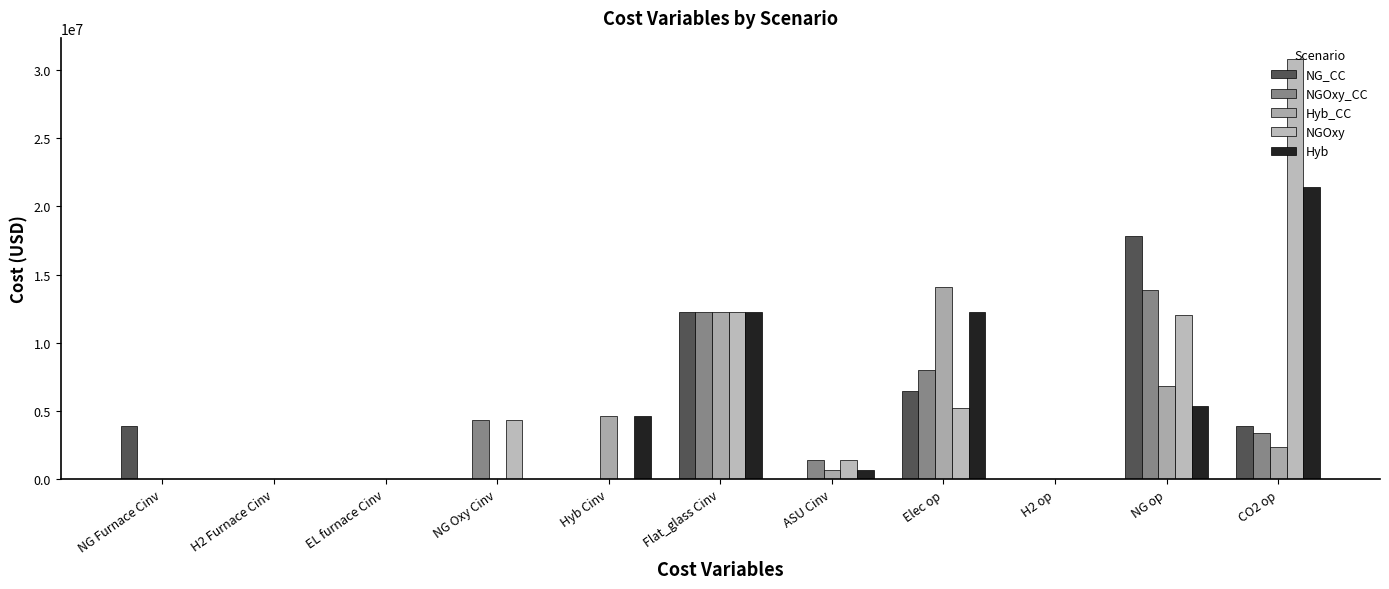

List the labels in order of NG_CC value, smallest first.

H2 Furnace Cinv, EL furnace Cinv, NG Oxy Cinv, Hyb Cinv, ASU Cinv, H2 op, CO2 op, NG Furnace Cinv, Elec op, Flat_glass Cinv, NG op